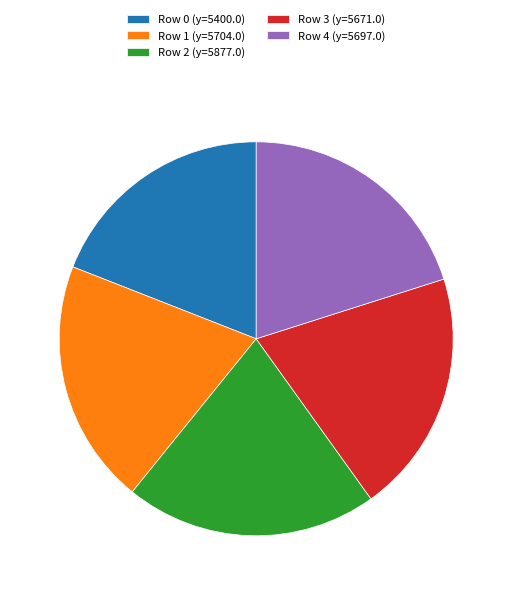

Does any single category account for the majority?

No